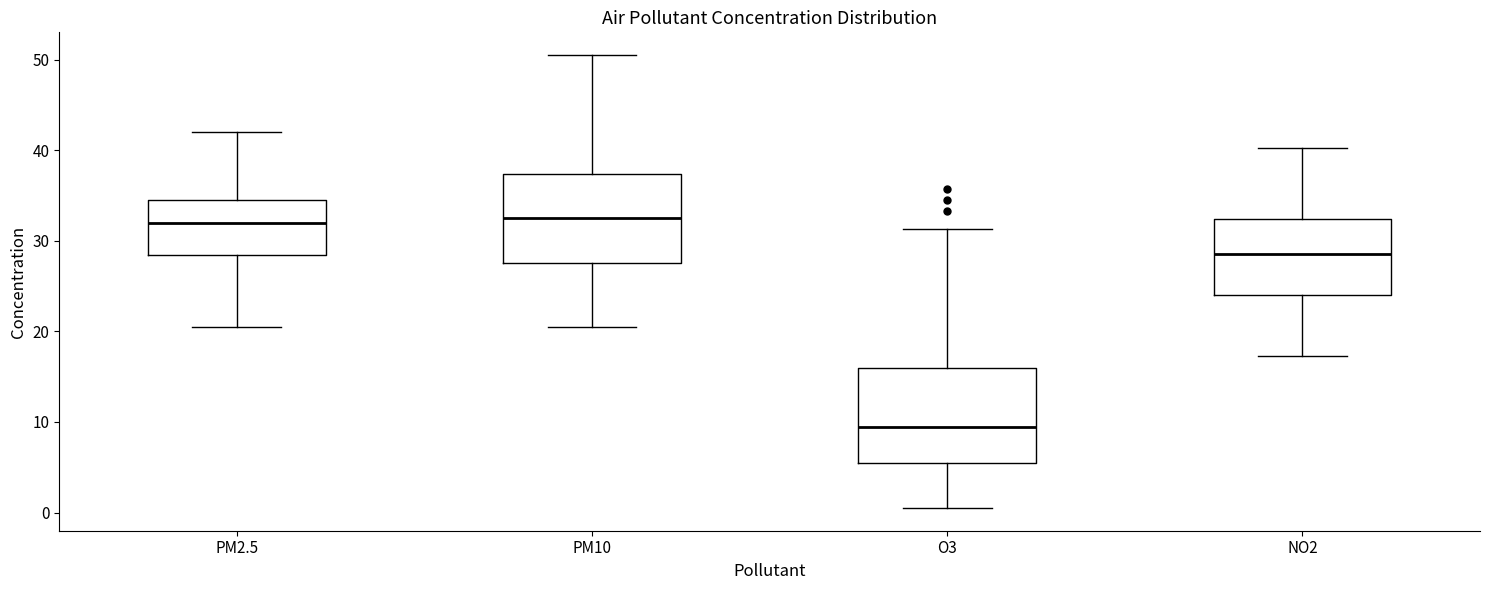

Where does the median line of the box for NO2 sit on the y-axis? The values are not printed on the chart, so give them approximately, as read against the axis.

29